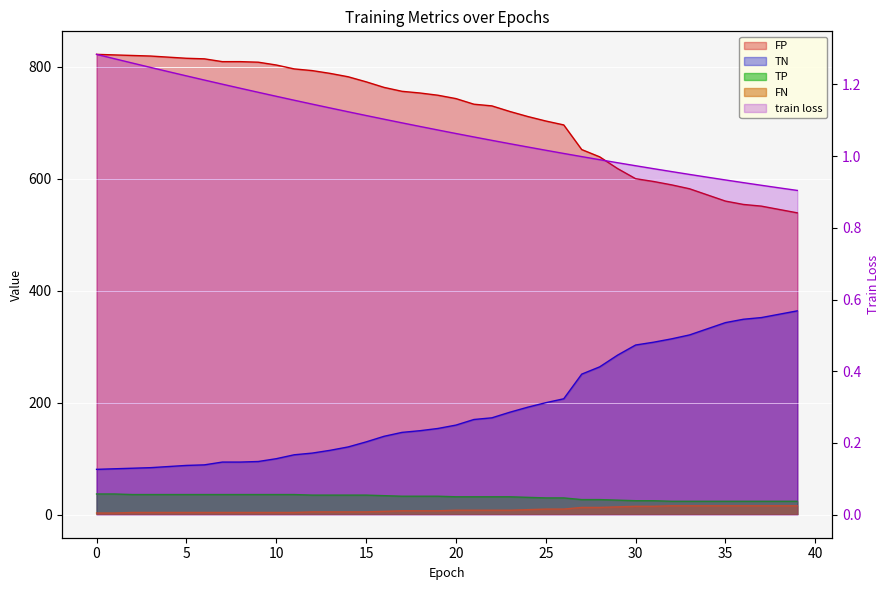

True or false: TN has more than 2 points higher than both neighbors.

False